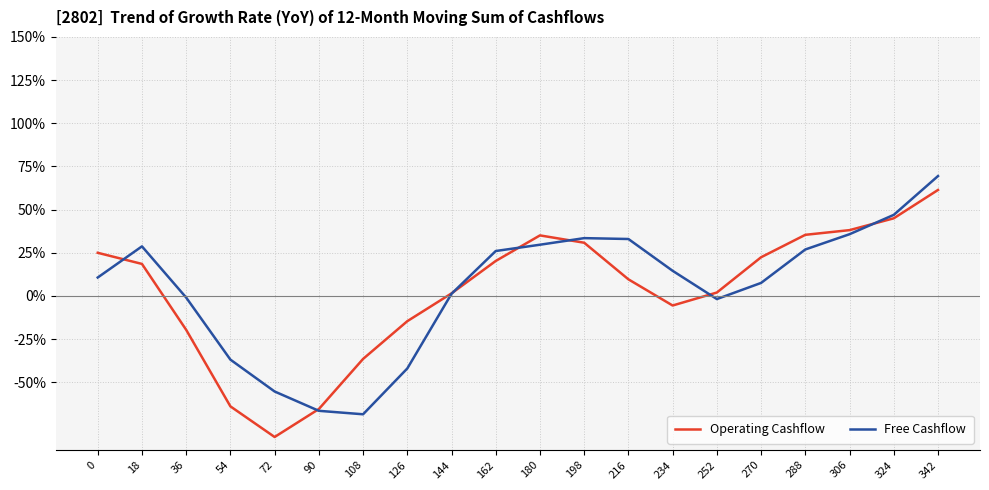

Which series ends up on top after the final intersection of Free Cashflow and Operating Cashflow?

Free Cashflow